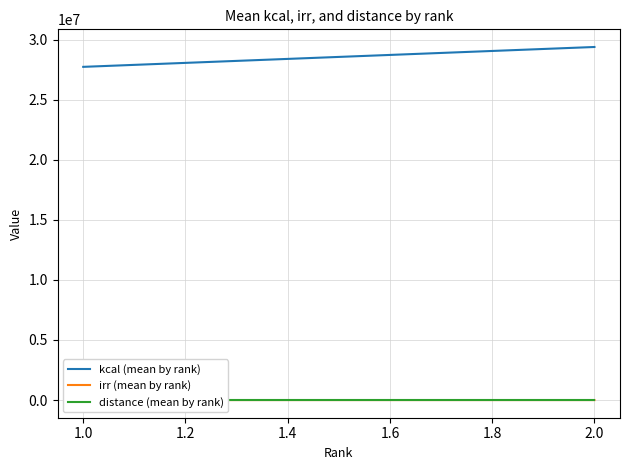

What is the sum of all distance (mean by rank) values?

0.1